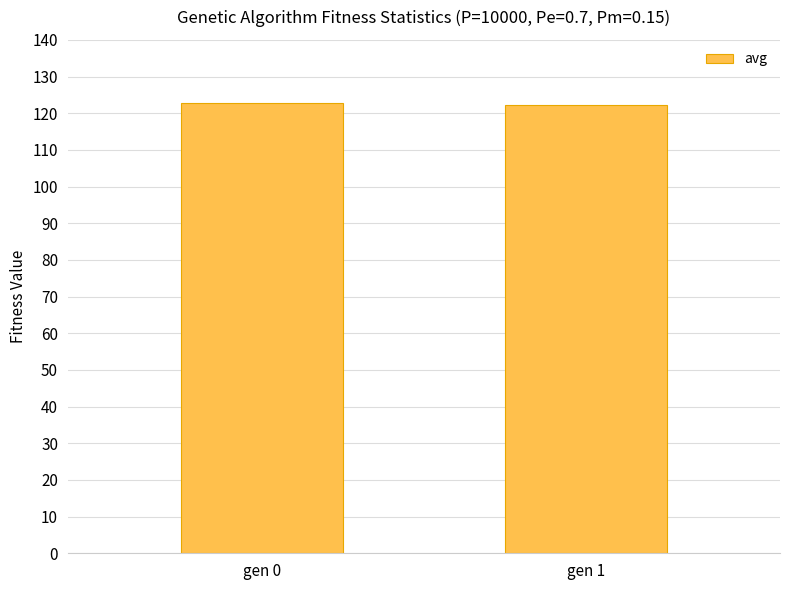

What is the value of the 2nd bar from the left?

122.3